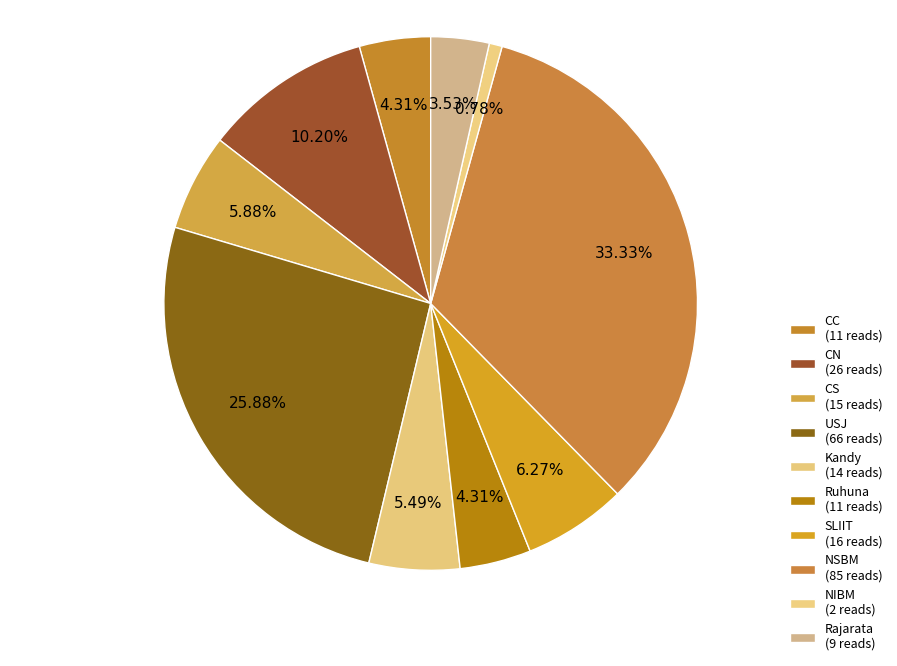

Count the number of slices in the pie.

10